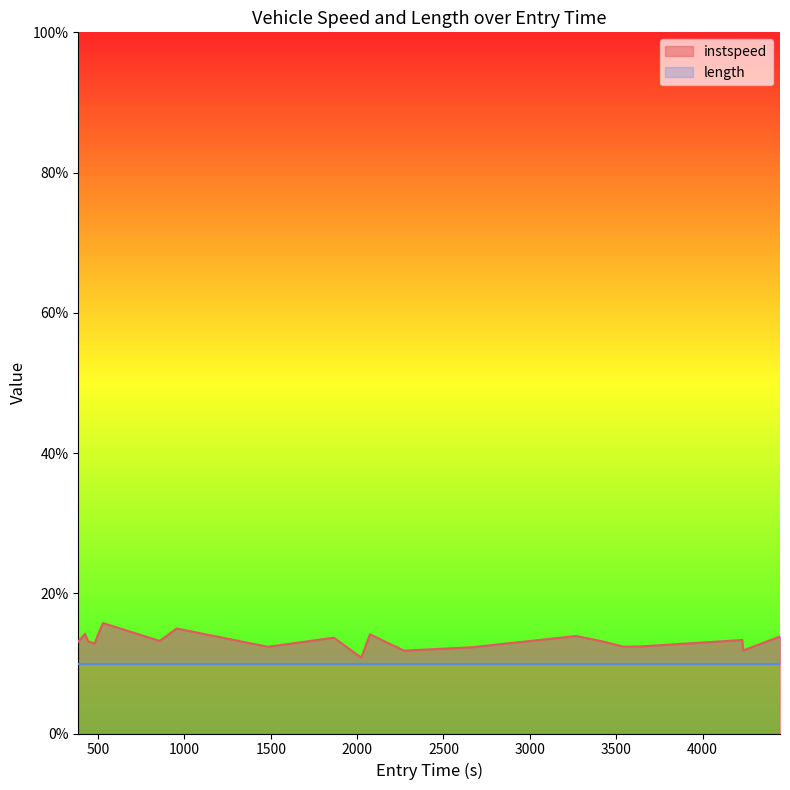

Count the number of categories in the chart.

20